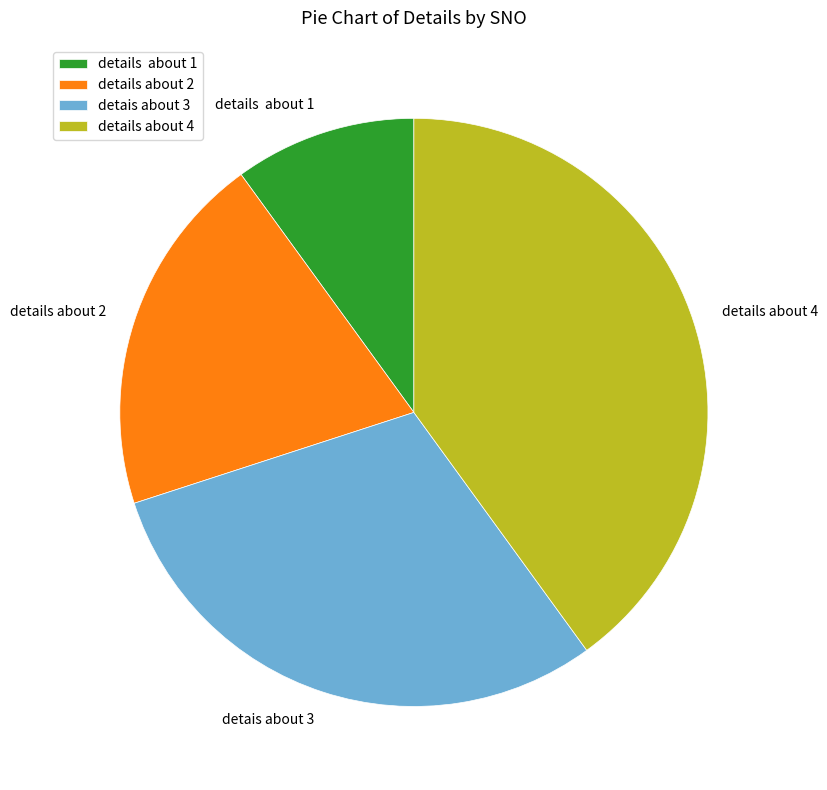

Do detais about 3 and details about 4 together represent more than half of the pie?

Yes